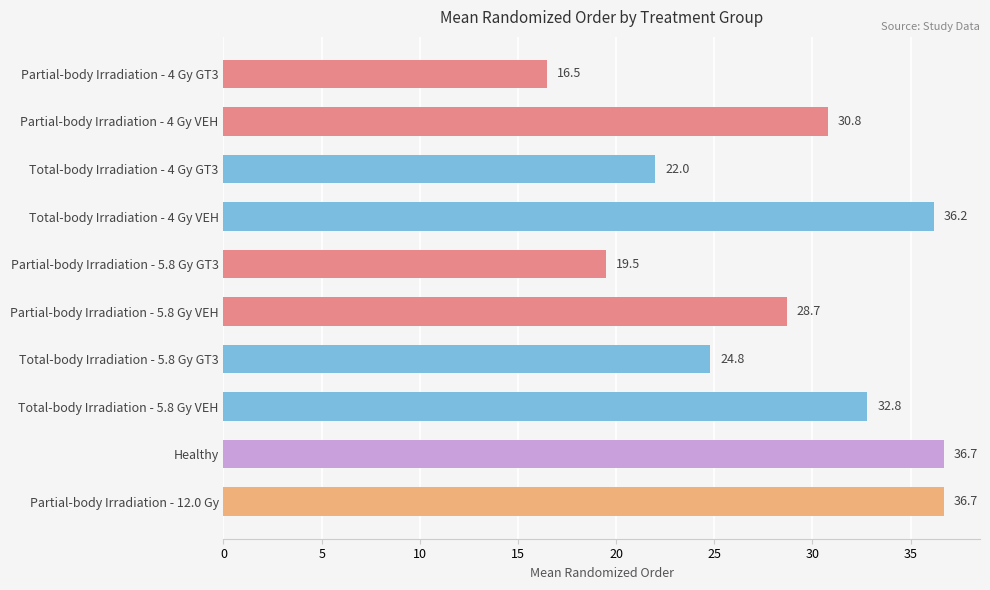

Approximately how many times larger is the value at Total-body Irradiation - 5.8 Gy VEH compared to Total-body Irradiation - 5.8 Gy GT3?

1.3